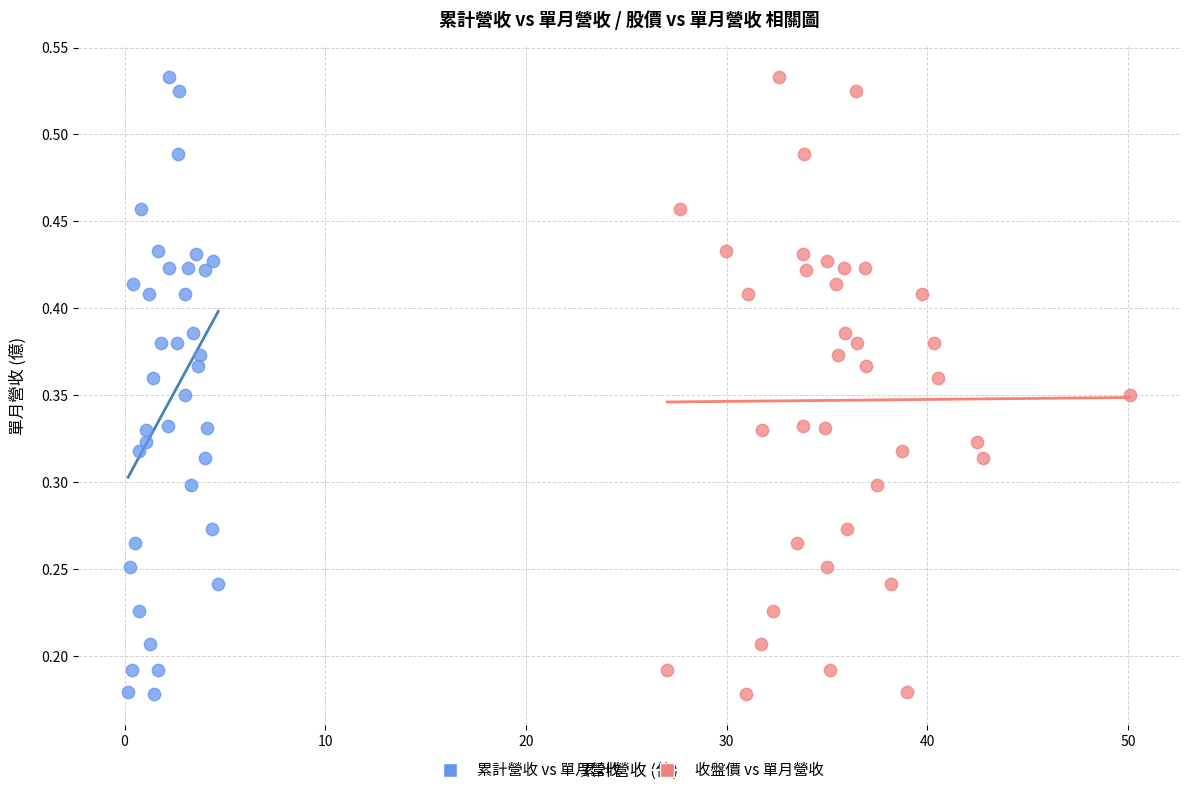

What are all the series names shown in the legend?

累計營收 vs 單月營收, 收盤價 vs 單月營收